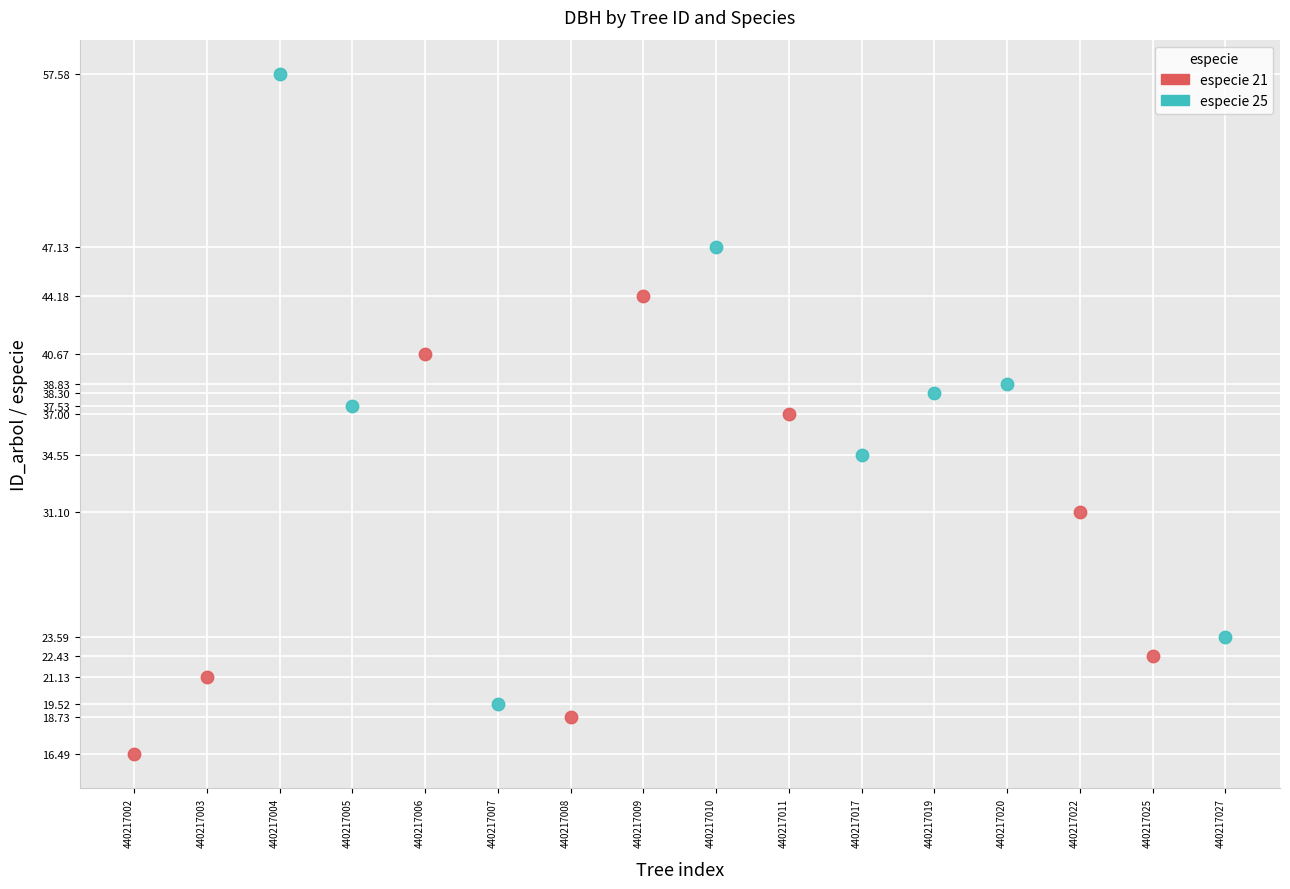

Which series contains the lowest Y value?

especie 21